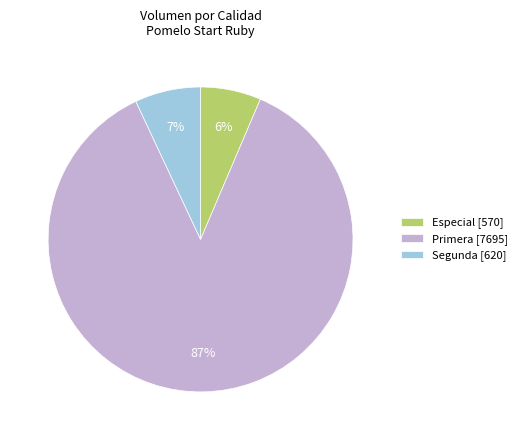

Combined, do Especial [570] and Primera [7695] account for over 50%?

Yes